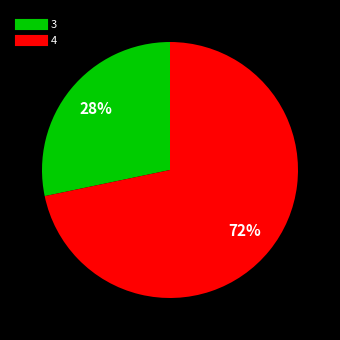

To the nearest percent, what is the average slice percentage?

50%